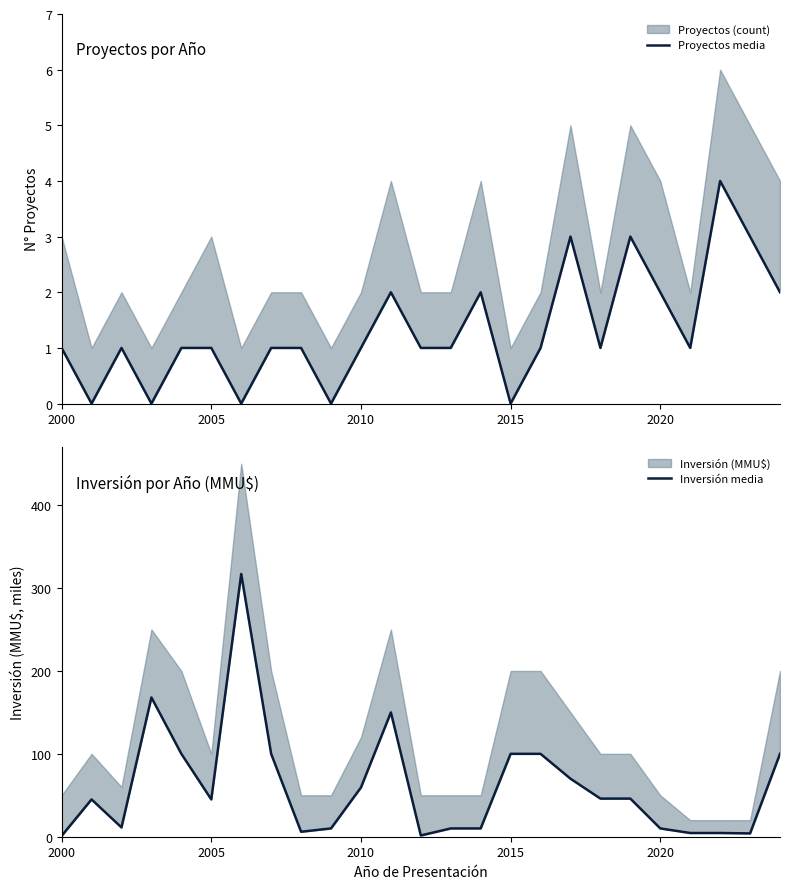

True or false: Inversión media has more than 2 interior local peaks.

True